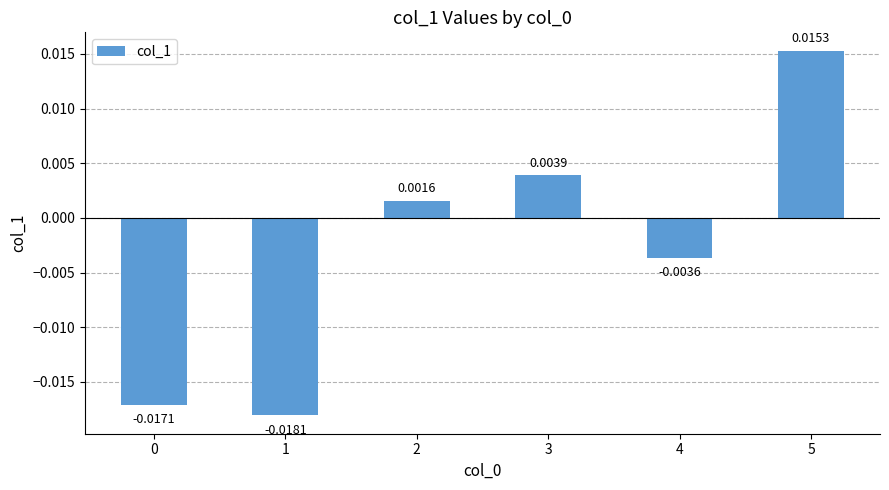

Which category has the lowest value across all series?

1